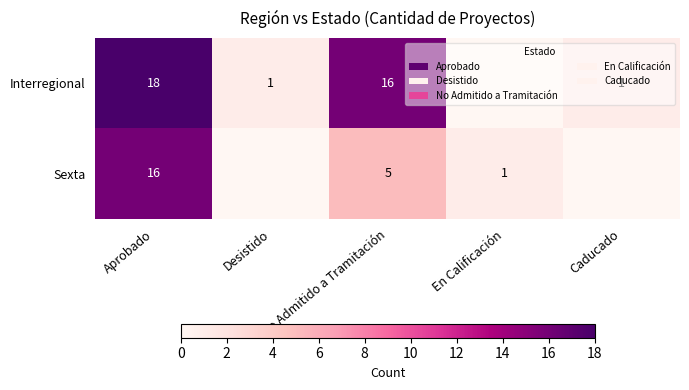

The Interregional series shows 1 at Caducado. True or false?

True